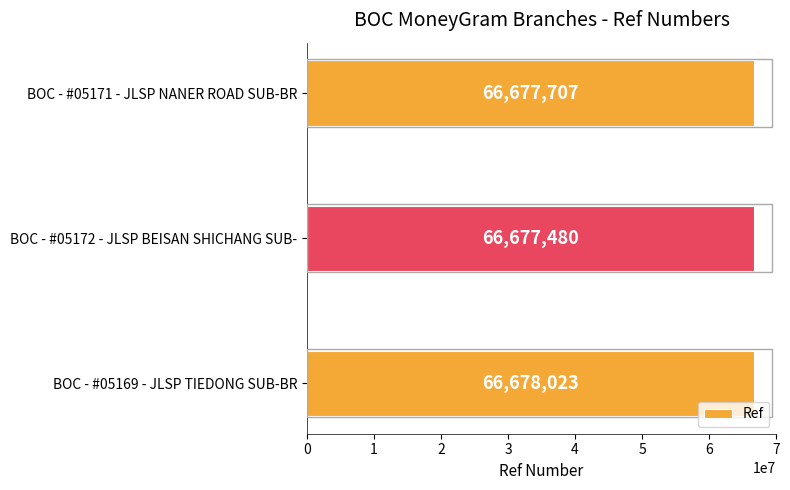

How many values are below 66677707?

1